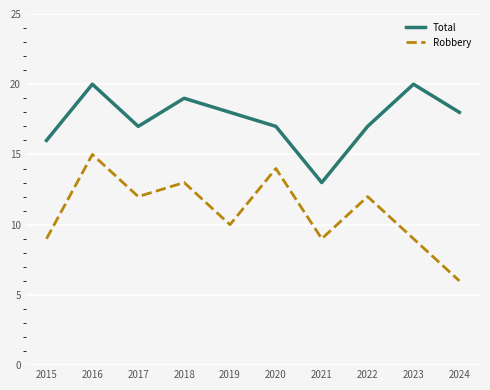

What is the difference between the maximum and minimum values in the Total series?

7